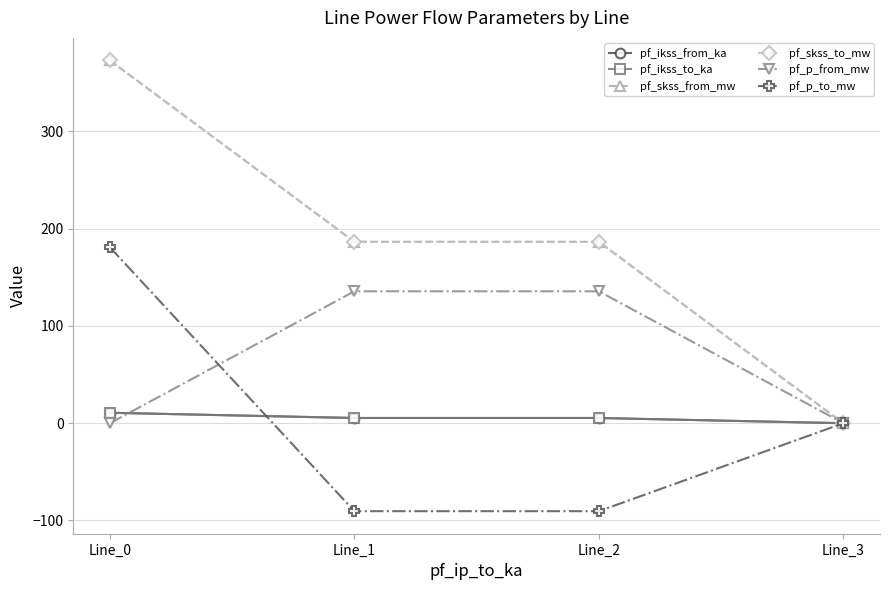

True or false: pf_skss_from_mw and pf_p_to_mw intersect in this chart.

False